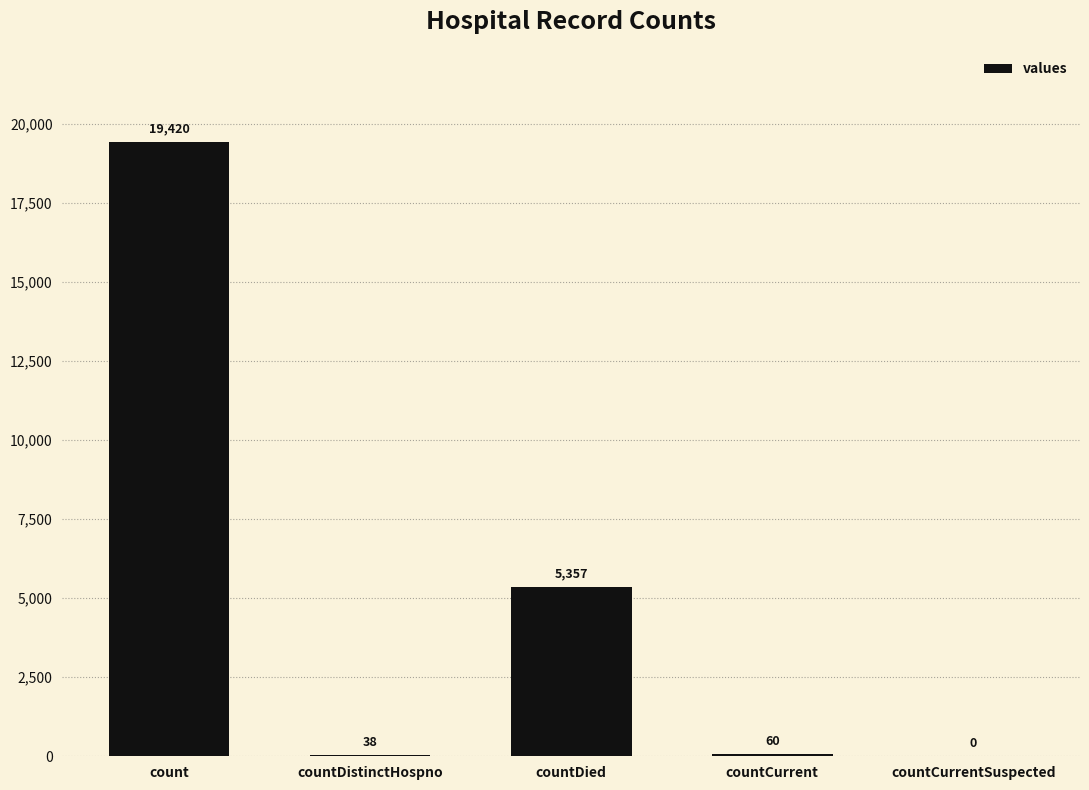

What is the average value?

4975